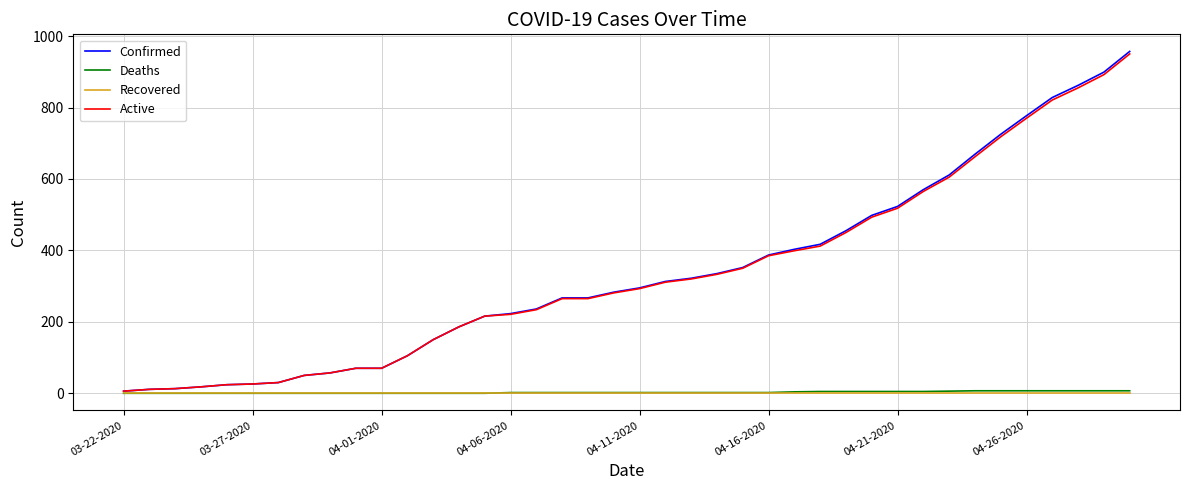

Which series has the widest spread of values?

Confirmed